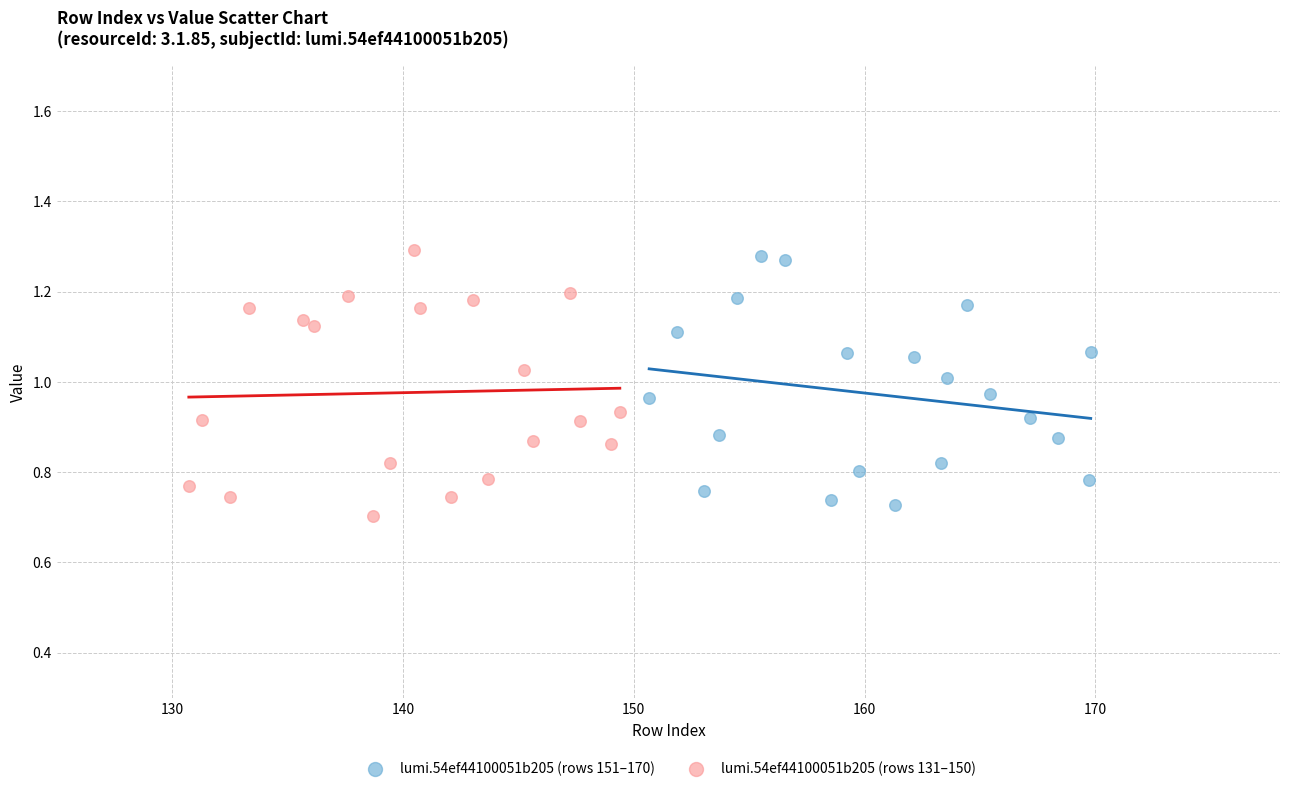

What are all the series names shown in the legend?

lumi.54ef44100051b205 (rows 151–170), lumi.54ef44100051b205 (rows 131–150)